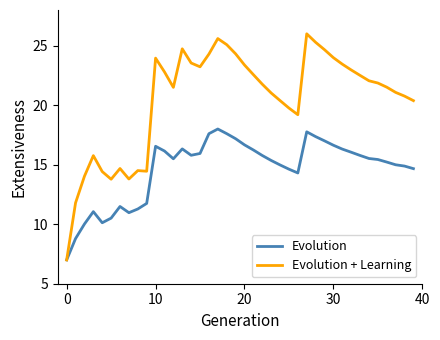

List the series in order of their overall mean, highest first.

Evolution + Learning, Evolution